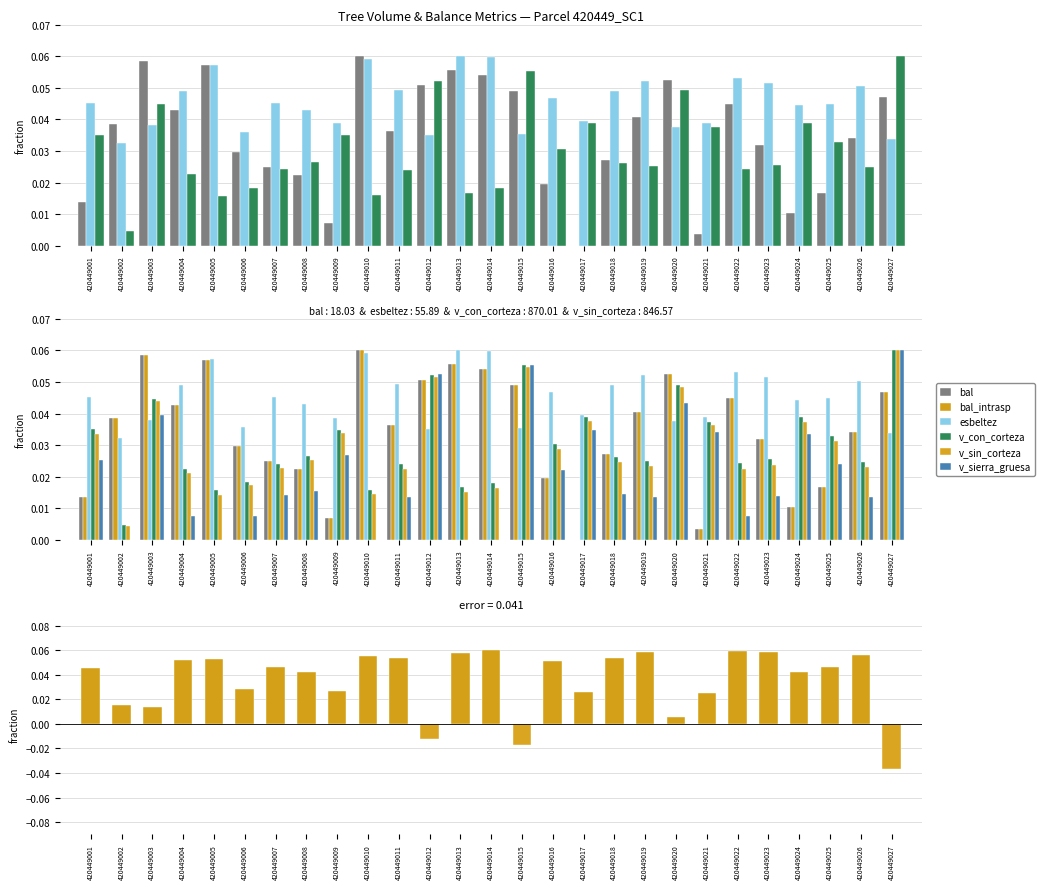

Between 420449026 and 420449014, which is larger?

420449014